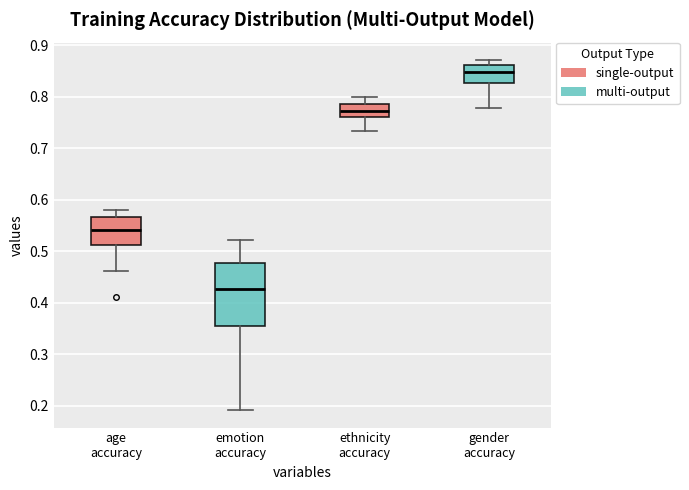

Reading left to right, transcribe this box plot: for each box, give where its median line is, the range the box spans, and where its two whiskers end, as read against the y-axis. The values are not printed on the chart, so give them approximately, as read against the axis.

age accuracy: median 0.54, box 0.51 to 0.57, whiskers 0.46 to 0.58
emotion accuracy: median 0.43, box 0.35 to 0.48, whiskers 0.19 to 0.52
ethnicity accuracy: median 0.77, box 0.76 to 0.79, whiskers 0.73 to 0.80
gender accuracy: median 0.85, box 0.83 to 0.86, whiskers 0.78 to 0.87